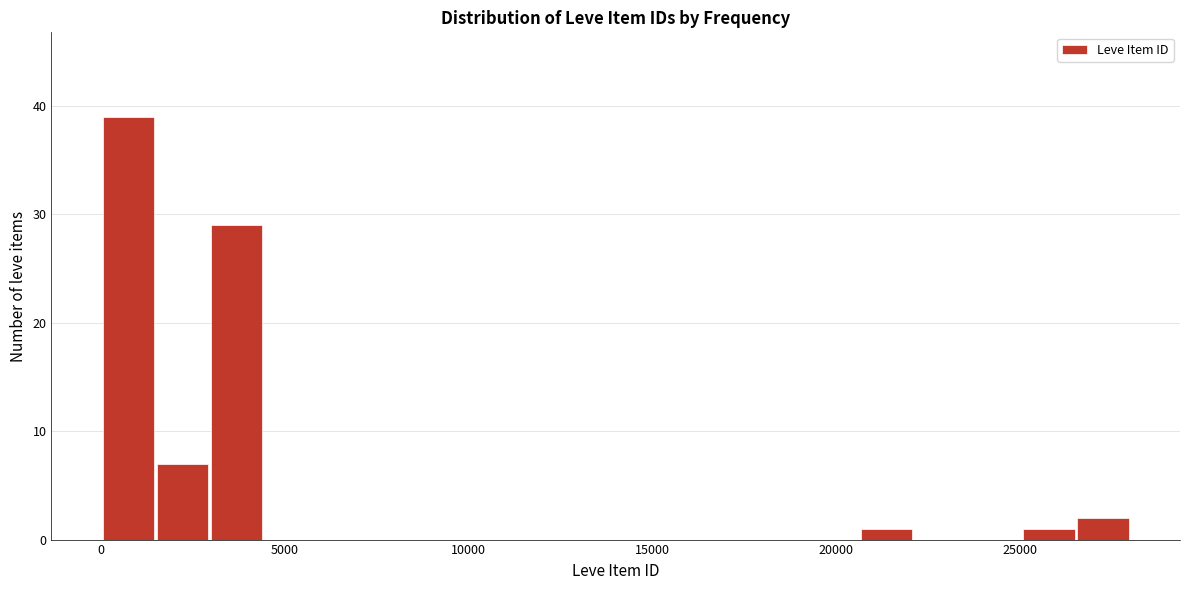

Read against the x-axis, roughly where is the centre of the tallest bar?

500